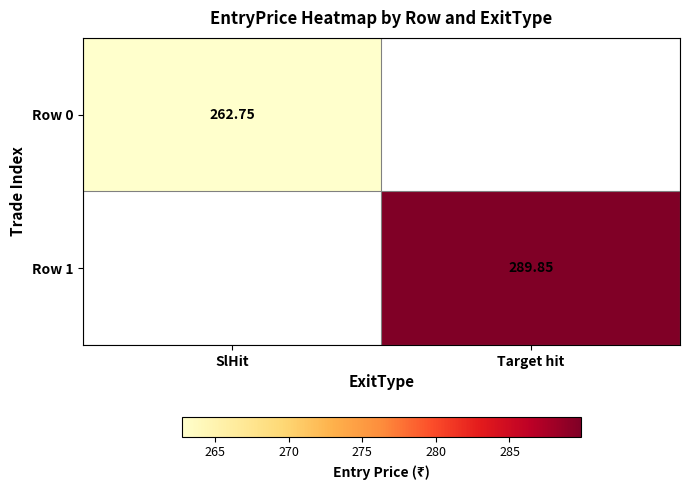

What is the smallest value displayed?

262.8